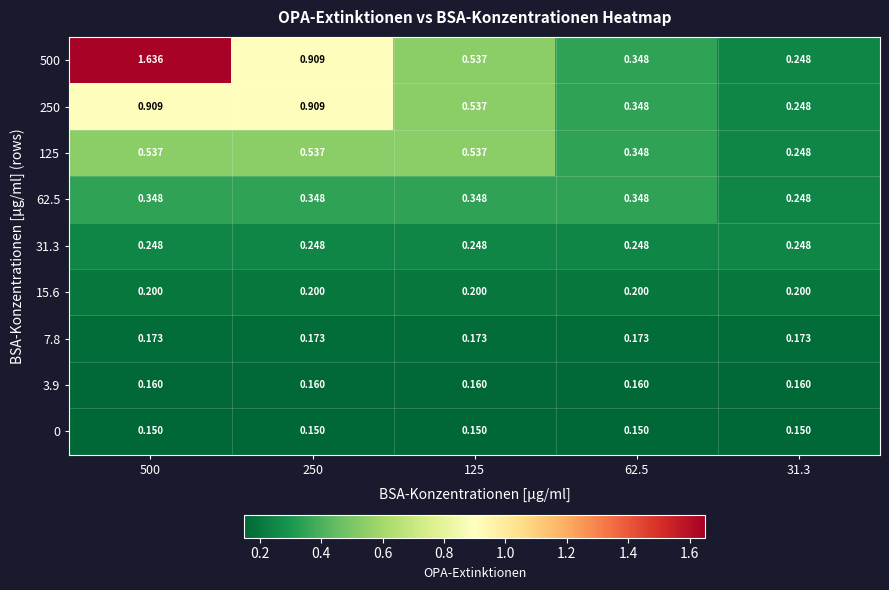

Is the value of 31.3 at 31.3 greater than the value of 250 at 250?

No